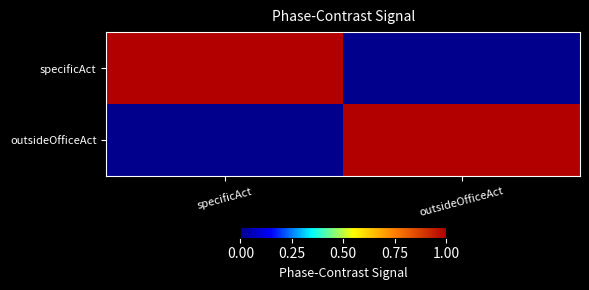

Rank the series by their maximum value, from lowest to highest.

specificAct, outsideOfficeAct